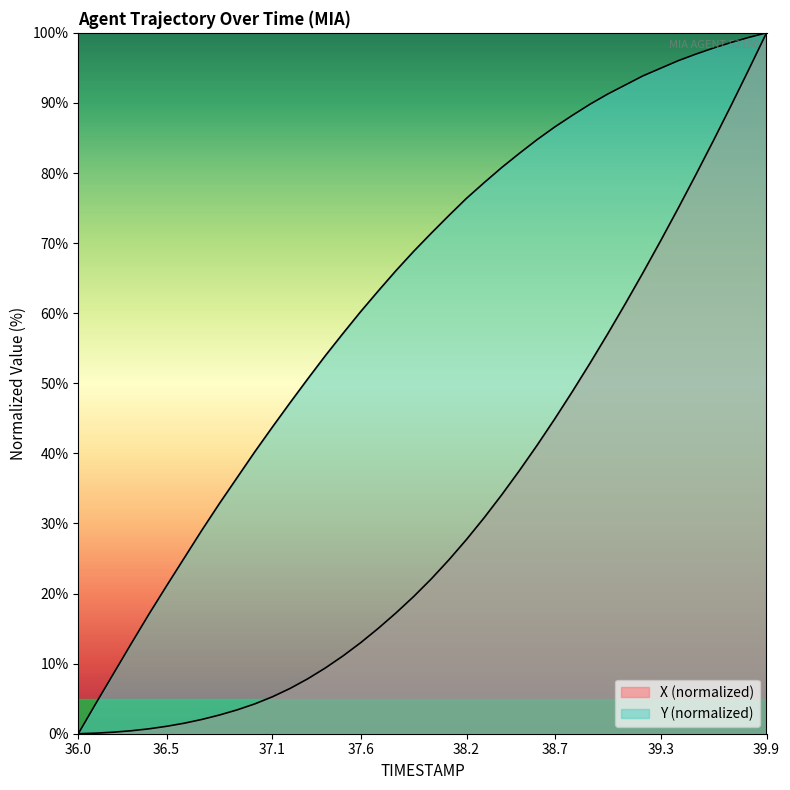

What is the difference between the maximum and minimum values in the X series?

100.0